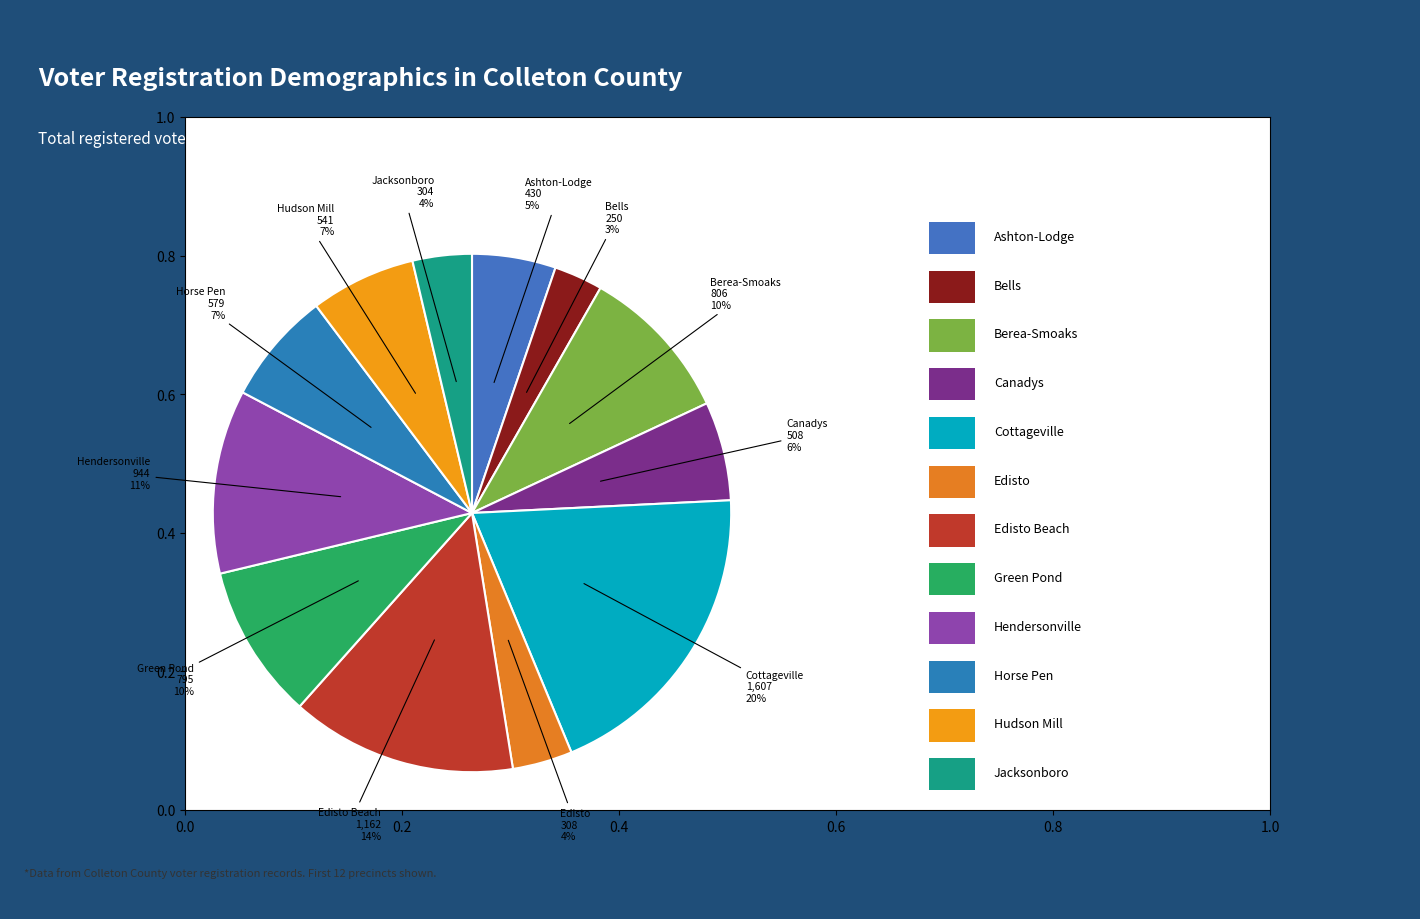

What is the largest slice in the pie chart?

Cottageville